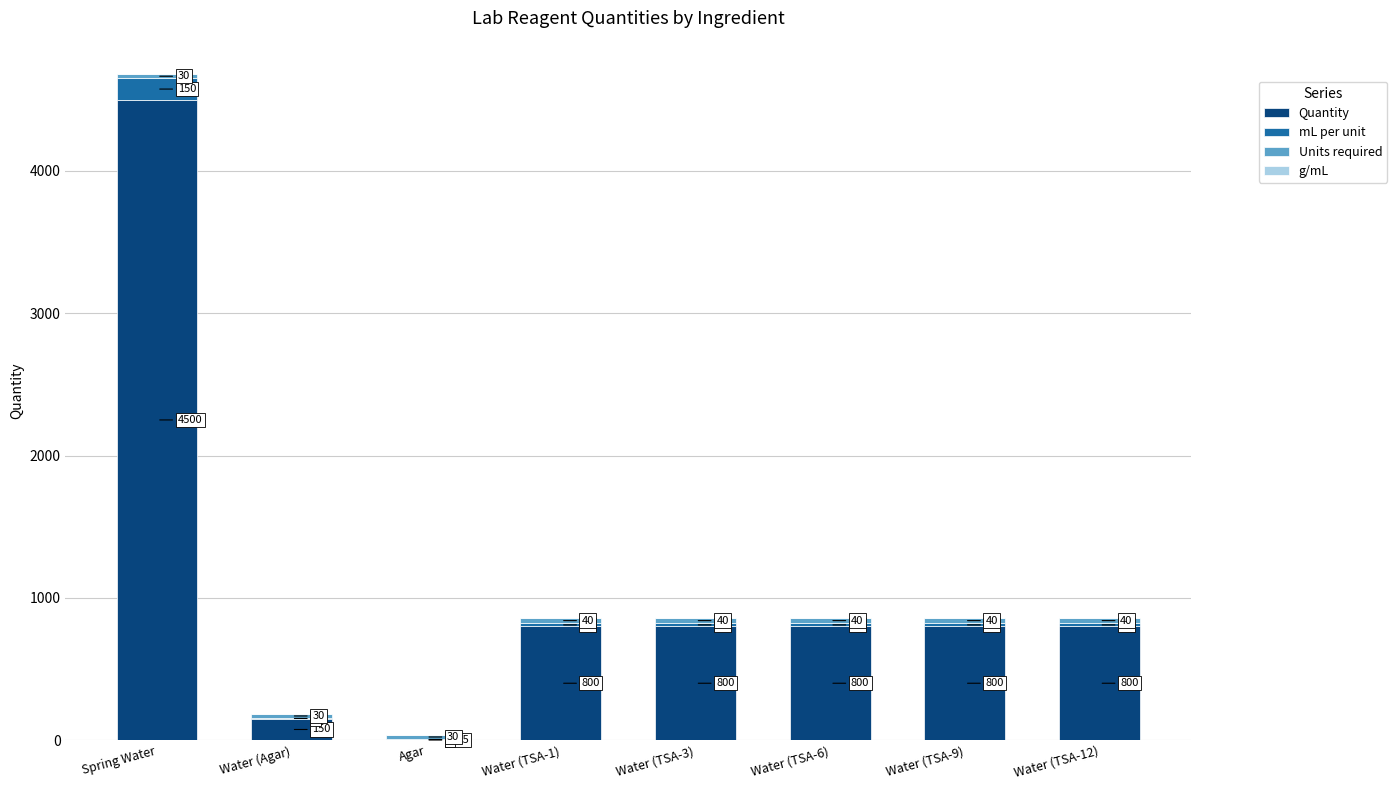

At which label does Quantity reach its peak?

Spring Water